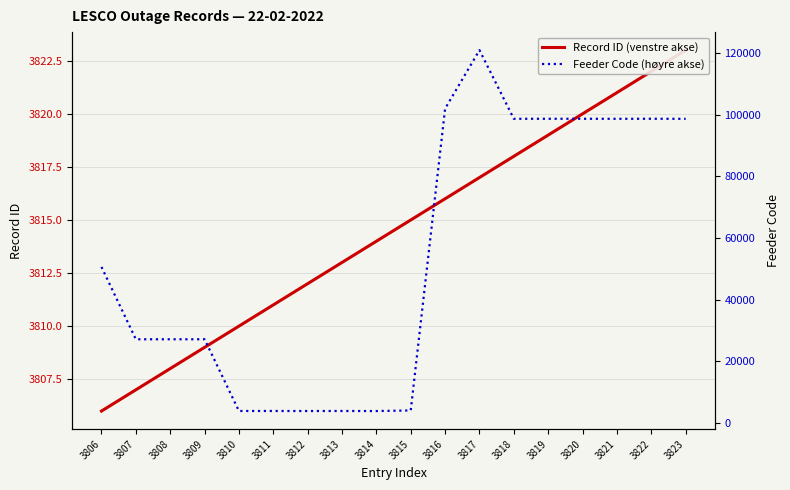

Reading right to left, transcribe all the data shown in this chart.

Record ID (venstre akse): 3823	3822	3821	3820	3819	3818	3817	3816	3815	3814	3813	3812	3811	3810	3809	3808	3807	3806
Feeder Code (høyre akse): 98701	98724	98708	98720	98718	98715	121002	102013	4001	3807	3831	3817	3833	3832	27119	27116	27108	50606